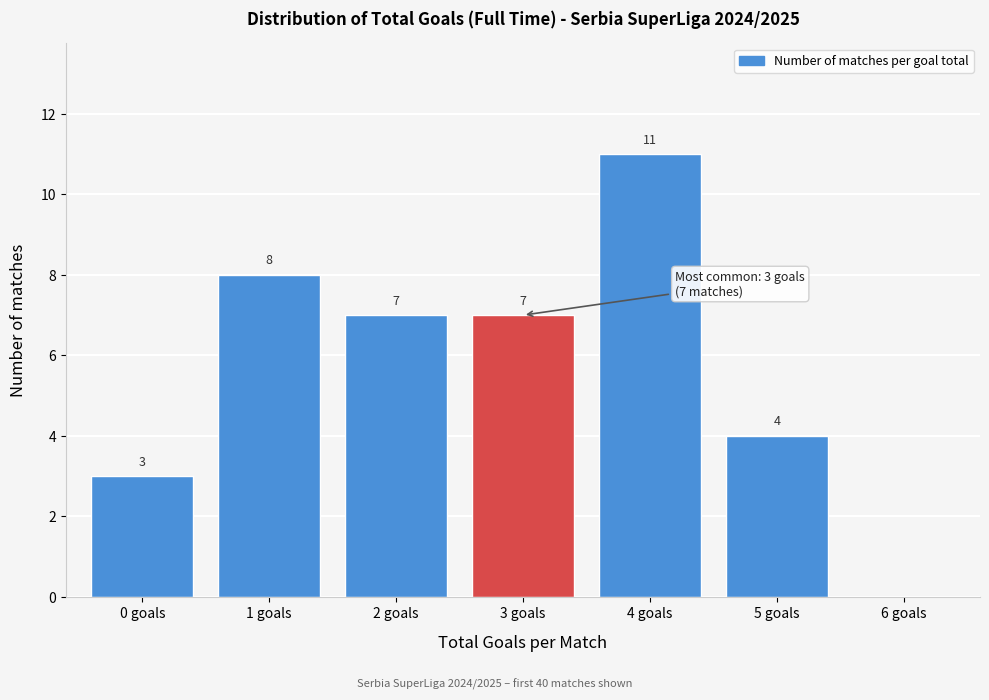

Reading left to right, extract all data points from this chart.

0 goals=3	1 goals=8	2 goals=7	3 goals=7	4 goals=11	5 goals=4	6 goals=0